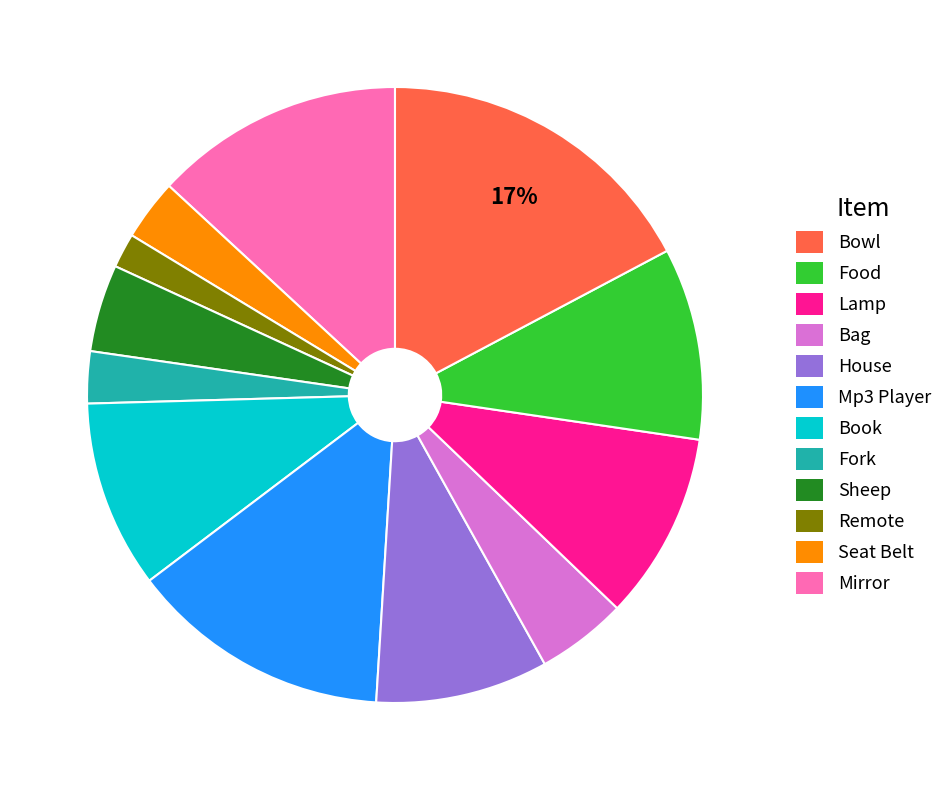

Combined, do Remote and Mp3 Player account for over 50%?

No